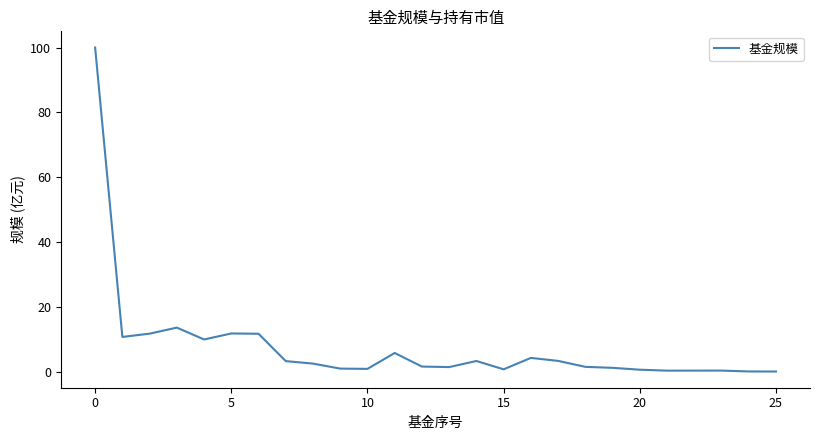

What is the minimum value shown in the chart?

0.1